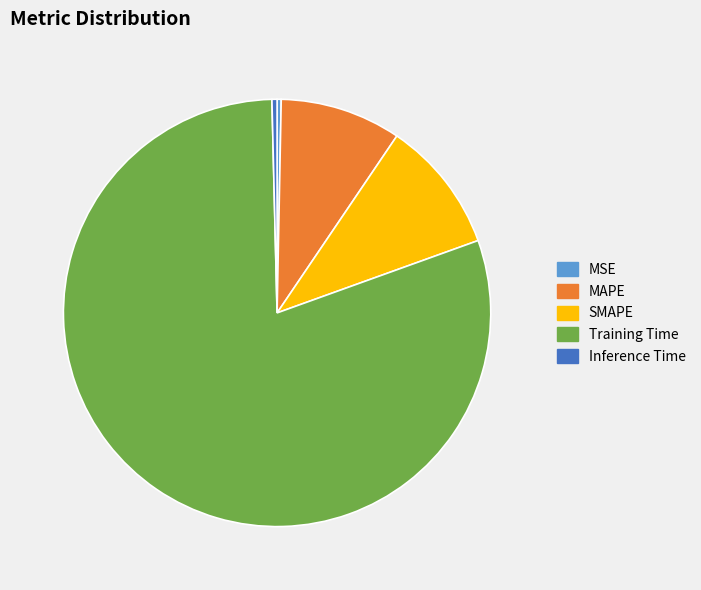

Which category has the biggest portion of the pie?

Training Time